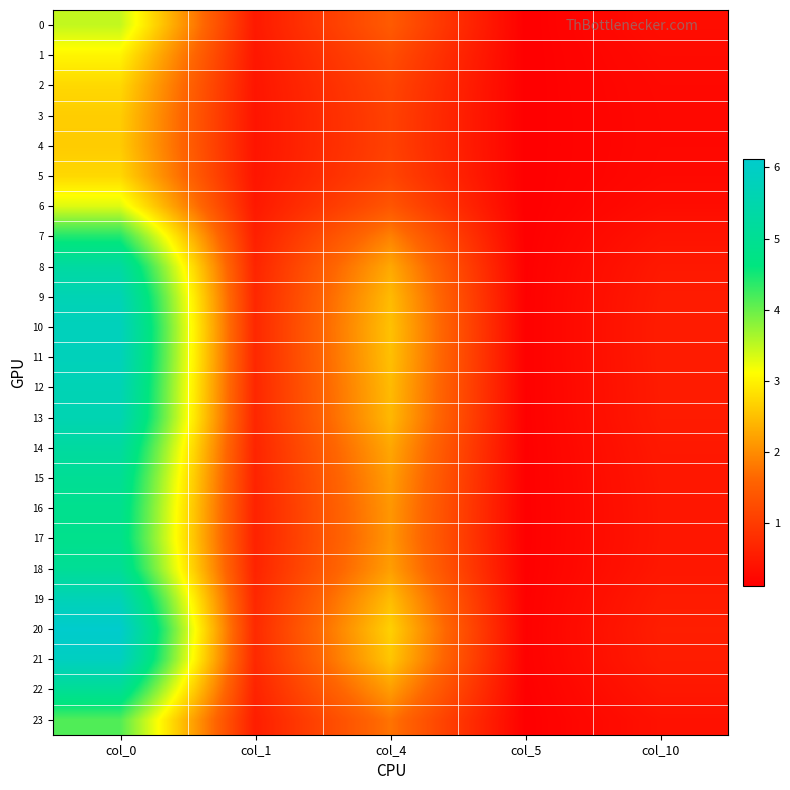

Reading left to right, list all the values displayed in this chart.

0: col_0=3.5	col_1=0.5	col_4=1.5	col_5=0.1	col_10=0.3
1: col_0=3.0	col_1=0.5	col_4=1.3	col_5=0.1	col_10=0.3
2: col_0=2.7	col_1=0.4	col_4=1.1	col_5=0.1	col_10=0.3
3: col_0=2.6	col_1=0.4	col_4=1.1	col_5=0.1	col_10=0.3
4: col_0=2.6	col_1=0.4	col_4=1.1	col_5=0.1	col_10=0.3
5: col_0=2.7	col_1=0.4	col_4=1.1	col_5=0.1	col_10=0.3
6: col_0=3.3	col_1=0.5	col_4=1.4	col_5=0.1	col_10=0.3
7: col_0=4.4	col_1=0.6	col_4=1.9	col_5=0.1	col_10=0.4
8: col_0=5.3	col_1=0.7	col_4=2.3	col_5=0.1	col_10=0.5
9: col_0=5.7	col_1=0.7	col_4=2.5	col_5=0.1	col_10=0.5
10: col_0=5.8	col_1=0.7	col_4=2.5	col_5=0.1	col_10=0.5
11: col_0=5.8	col_1=0.7	col_4=2.5	col_5=0.1	col_10=0.5
12: col_0=5.7	col_1=0.7	col_4=2.5	col_5=0.1	col_10=0.5
13: col_0=5.6	col_1=0.7	col_4=2.4	col_5=0.1	col_10=0.5
14: col_0=5.3	col_1=0.7	col_4=2.3	col_5=0.1	col_10=0.5
15: col_0=5.0	col_1=0.6	col_4=2.2	col_5=0.1	col_10=0.5
16: col_0=4.9	col_1=0.6	col_4=2.1	col_5=0.1	col_10=0.5
17: col_0=4.9	col_1=0.6	col_4=2.1	col_5=0.1	col_10=0.5
18: col_0=5.1	col_1=0.6	col_4=2.2	col_5=0.1	col_10=0.5
19: col_0=5.7	col_1=0.7	col_4=2.5	col_5=0.1	col_10=0.5
20: col_0=6.1	col_1=0.7	col_4=2.7	col_5=0.2	col_10=0.6
21: col_0=5.9	col_1=0.7	col_4=2.6	col_5=0.1	col_10=0.5
22: col_0=5.0	col_1=0.6	col_4=2.2	col_5=0.1	col_10=0.5
23: col_0=4.1	col_1=0.6	col_4=1.8	col_5=0.1	col_10=0.4